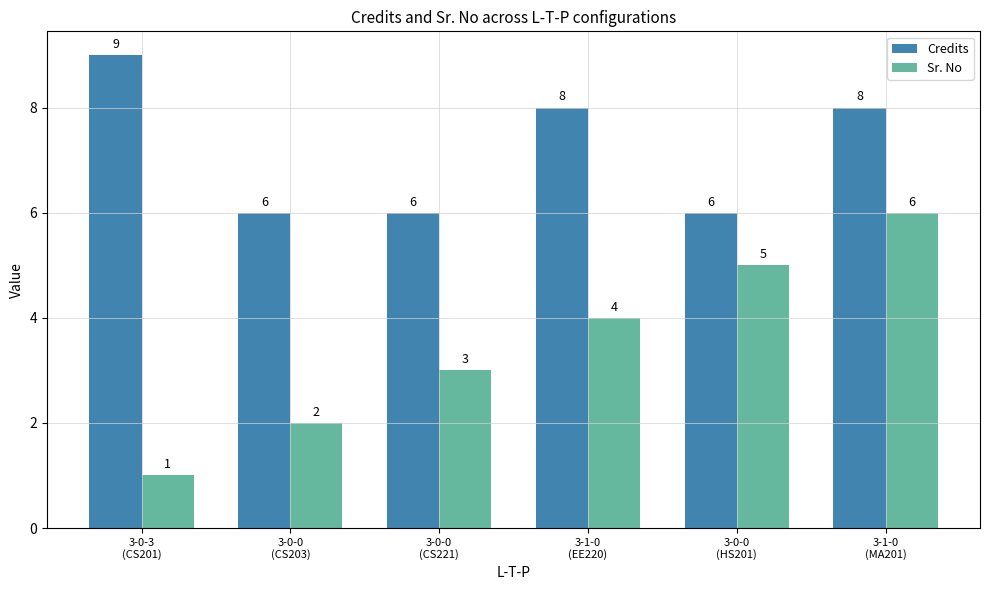

Count the number of data series in this chart.

2